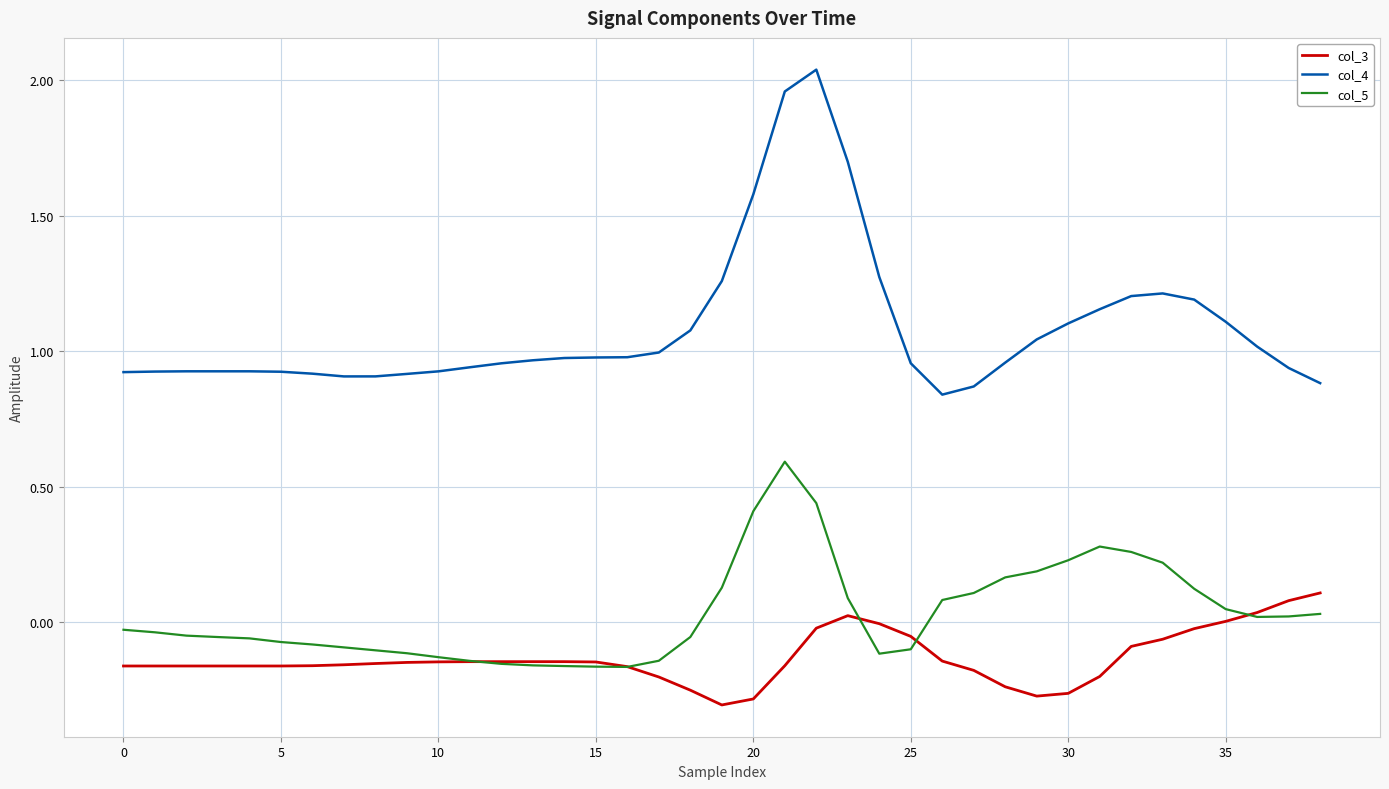

List the series in order of their peak value, lowest first.

col_3, col_5, col_4